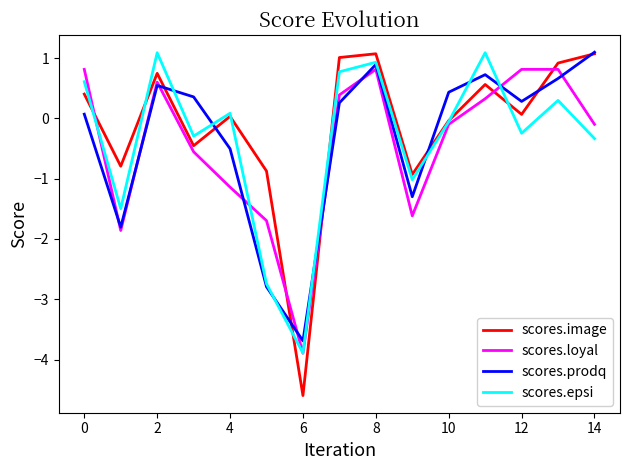

What is the lowest value of the scores.epsi series?

-3.9